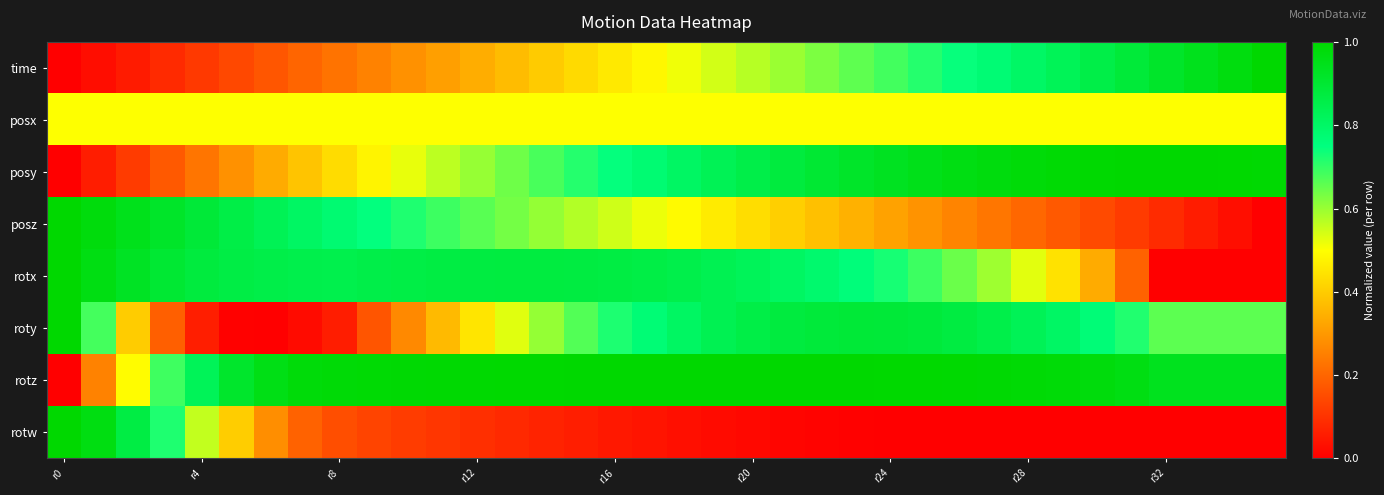

Reading left to right, what are all the values shown in this chart?

time: 0.0	0.0	0.1	0.1	0.1	0.1	0.2	0.2	0.2	0.3	0.3	0.3	0.3	0.4	0.4	0.4	0.5	0.5	0.5	0.5	0.6	0.6	0.6	0.7	0.7	0.7	0.7	0.8	0.8	0.8	0.9	0.9	0.9	0.9	1.0	1.0
posx: 0.5	0.5	0.5	0.5	0.5	0.5	0.5	0.5	0.5	0.5	0.5	0.5	0.5	0.5	0.5	0.5	0.5	0.5	0.5	0.5	0.5	0.5	0.5	0.5	0.5	0.5	0.5	0.5	0.5	0.5	0.5	0.5	0.5	0.5	0.5	0.5
posy: 0.0	0.1	0.1	0.2	0.2	0.3	0.3	0.4	0.4	0.5	0.5	0.6	0.6	0.6	0.7	0.7	0.7	0.8	0.8	0.8	0.9	0.9	0.9	0.9	0.9	0.9	1.0	1.0	1.0	1.0	1.0	1.0	1.0	1.0	1.0	1.0
posz: 1.0	1.0	0.9	0.9	0.9	0.9	0.8	0.8	0.8	0.7	0.7	0.7	0.7	0.6	0.6	0.6	0.5	0.5	0.5	0.5	0.4	0.4	0.4	0.3	0.3	0.3	0.3	0.2	0.2	0.2	0.1	0.1	0.1	0.1	0.0	0.0
rotx: 1.0	1.0	0.9	0.9	0.9	0.9	0.9	0.8	0.8	0.9	0.9	0.9	0.9	0.9	0.9	0.9	0.9	0.9	0.8	0.8	0.8	0.8	0.8	0.8	0.7	0.7	0.6	0.6	0.5	0.4	0.3	0.2	0.0	0.0	0.0	0.0
roty: 1.0	0.7	0.4	0.2	0.1	0.0	0.0	0.0	0.1	0.2	0.3	0.4	0.5	0.5	0.6	0.7	0.7	0.8	0.8	0.8	0.9	0.9	0.9	0.9	0.9	0.9	0.9	0.9	0.8	0.8	0.8	0.7	0.7	0.7	0.7	0.7
rotz: 0.0	0.3	0.5	0.7	0.8	0.9	1.0	1.0	1.0	1.0	1.0	1.0	1.0	1.0	1.0	1.0	1.0	1.0	1.0	1.0	1.0	1.0	1.0	1.0	1.0	1.0	1.0	1.0	1.0	1.0	1.0	1.0	0.9	0.9	0.9	0.9
rotw: 1.0	1.0	0.9	0.7	0.6	0.4	0.3	0.2	0.2	0.1	0.1	0.1	0.1	0.1	0.1	0.1	0.1	0.0	0.0	0.0	0.0	0.0	0.0	0.0	0.0	0.0	0.0	0.0	0.0	0.0	0.0	0.0	0.0	0.0	0.0	0.0